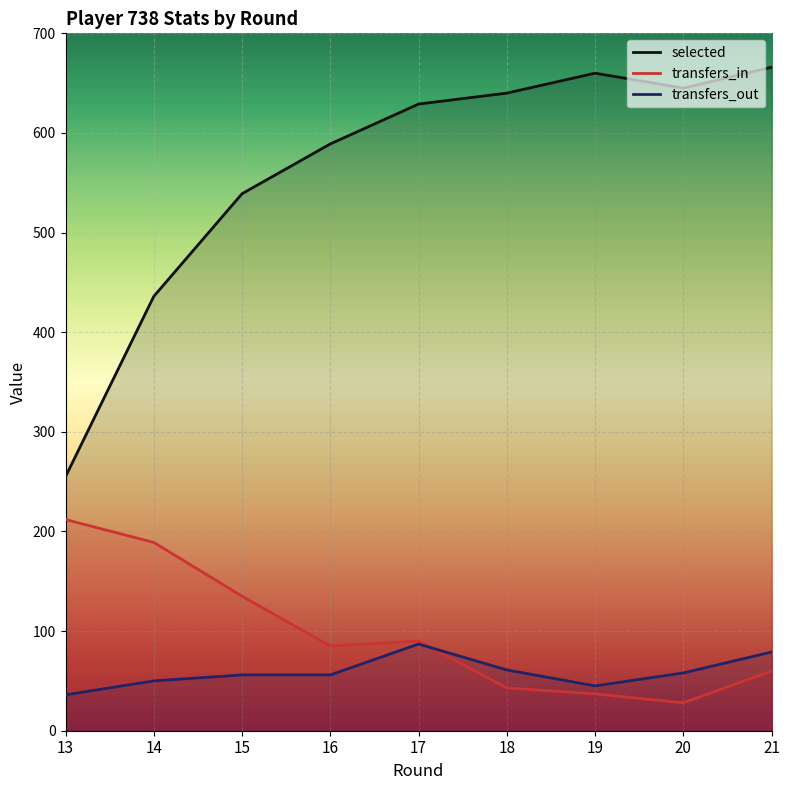

At which category is the sum across all series the highest?

17